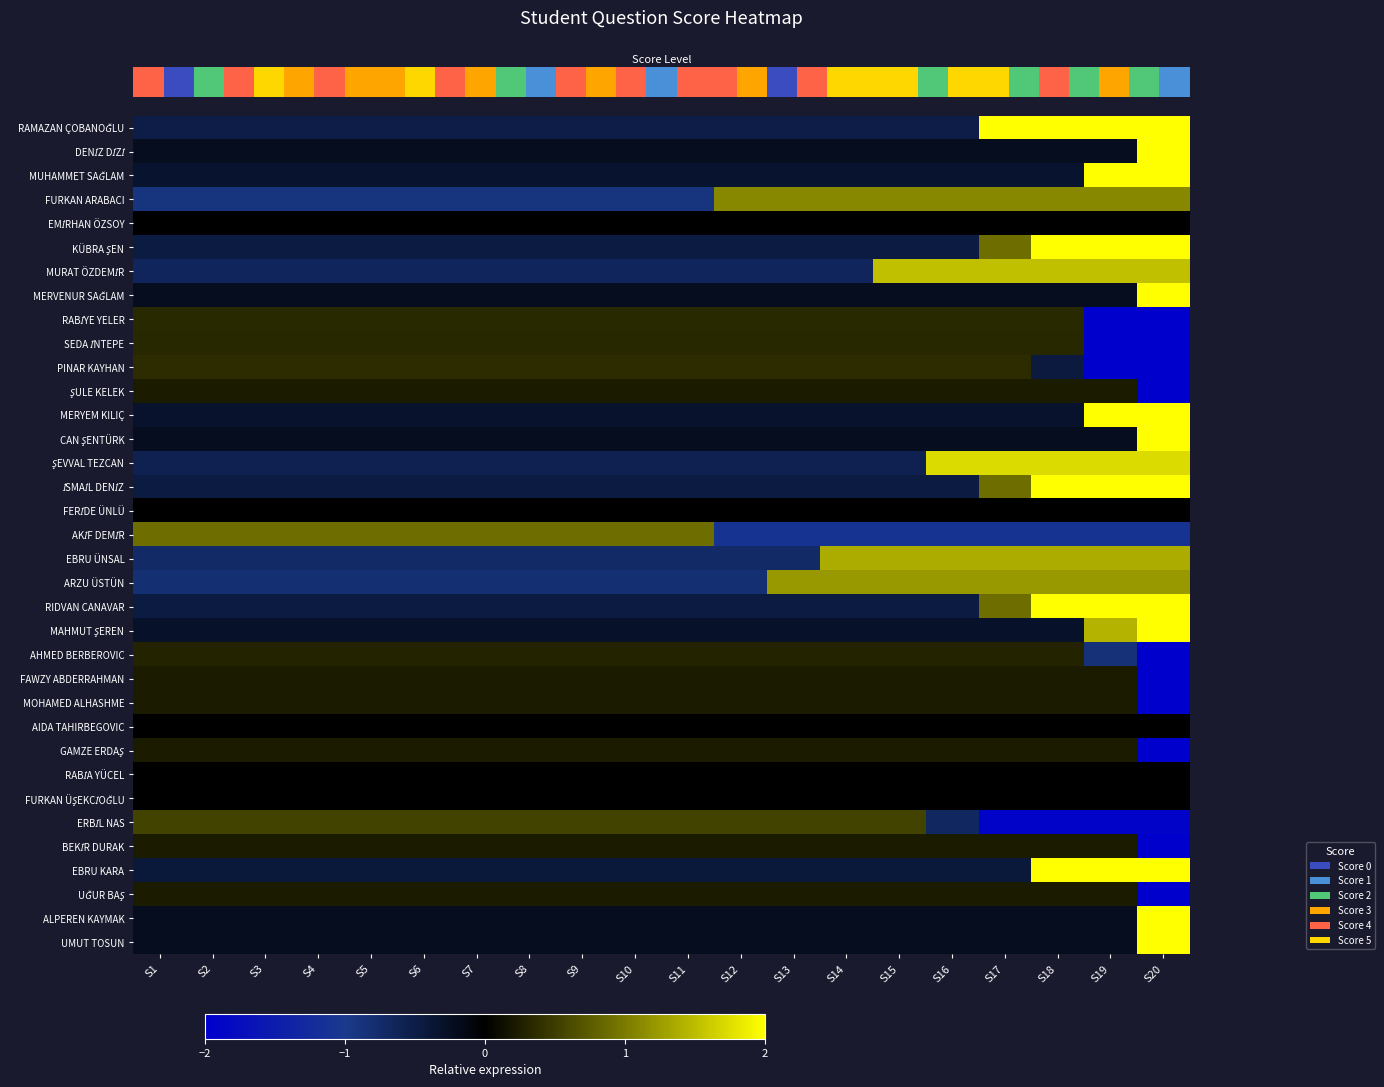

Which category has the highest value across all series?

S20